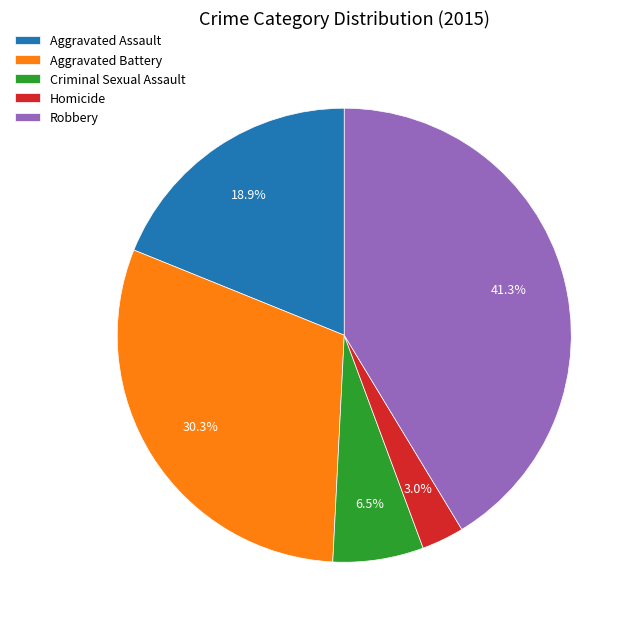

Which category has the smallest portion of the pie?

Homicide